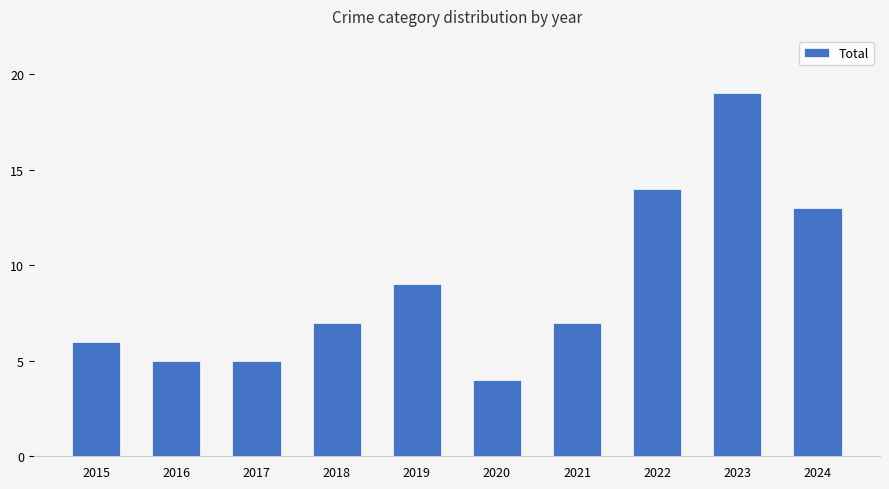

What is the average value?

9